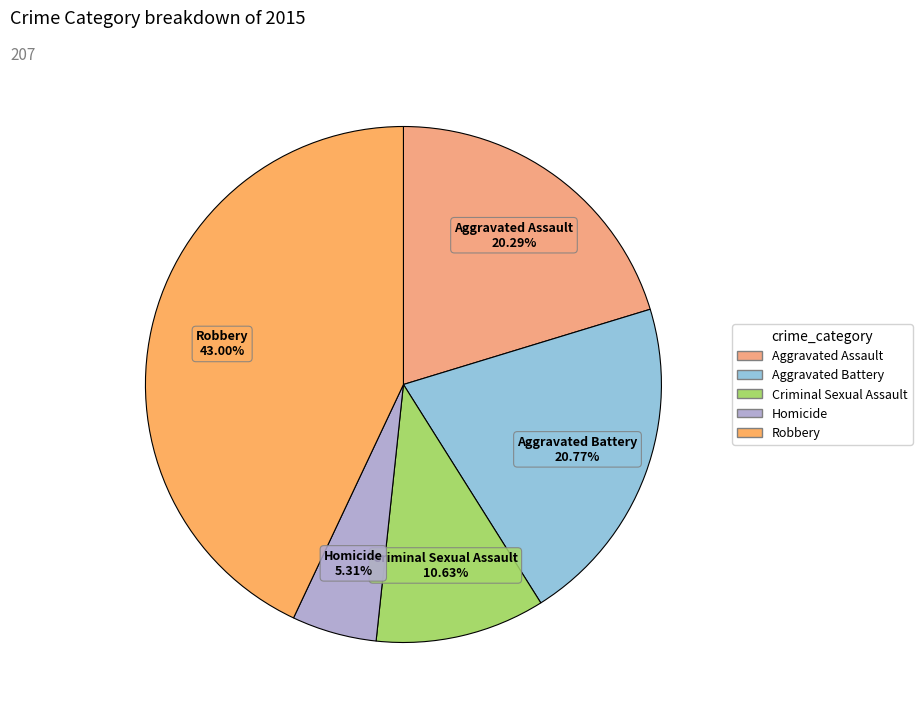

To the nearest percent, what is the average slice percentage?

20%